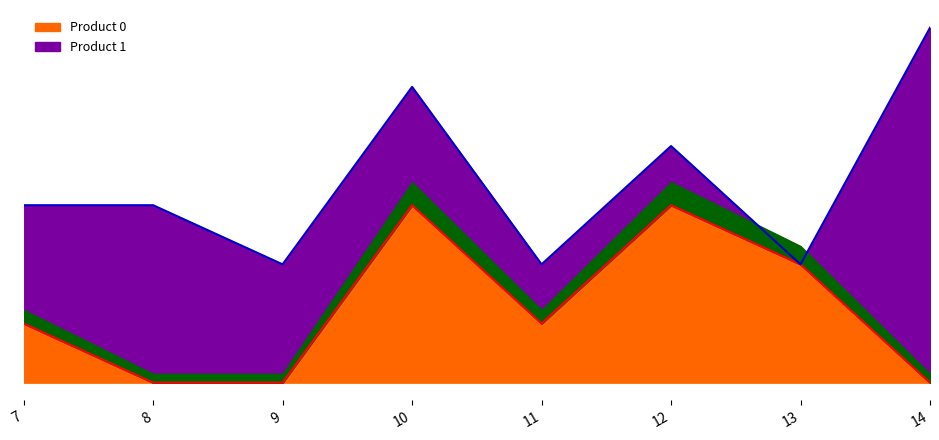

What is the difference between the maximum and second lowest values?

3